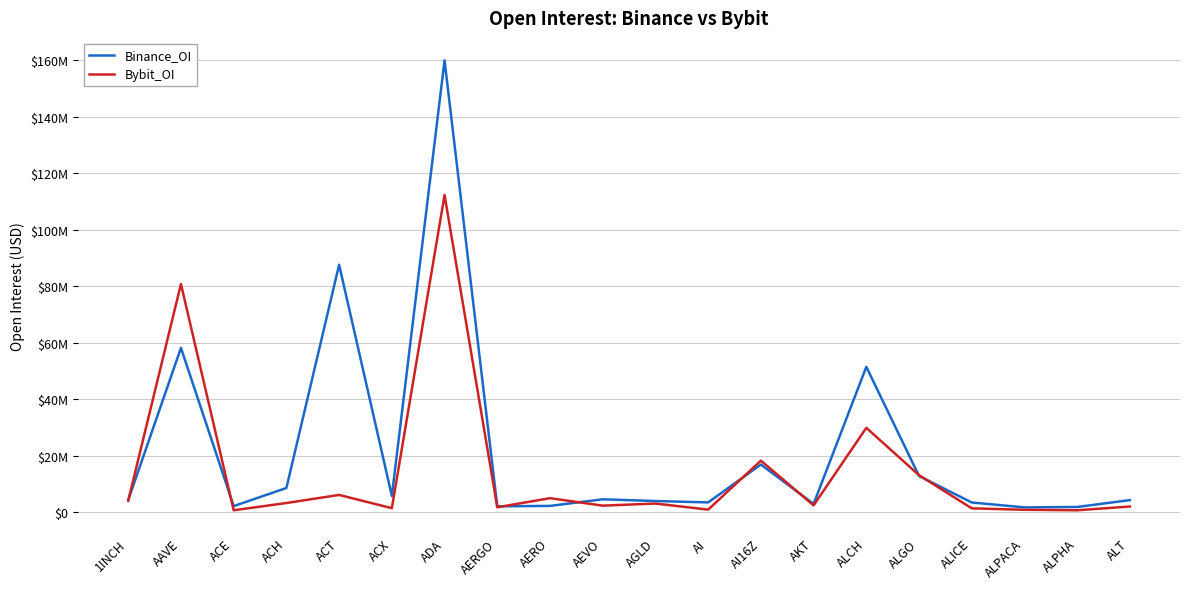

At which category does Bybit_OI reach its first local peak?

AAVE